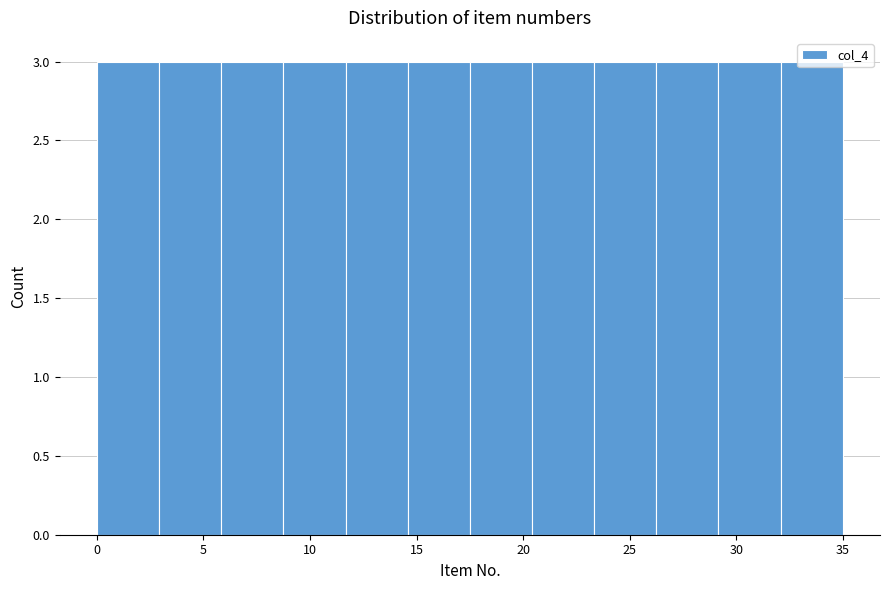

Reading left to right, list every bar in this chart as the range it spans on the x-axis followed by its height. Neither the bar edges nor the heights are printed on the chart, so give them approximately, as read against the axes.

0.0 to 3.0: 3
3.0 to 6.0: 3
6.0 to 9.0: 3
9.0 to 11.5: 3
11.5 to 14.5: 3
14.5 to 17.5: 3
17.5 to 20.5: 3
20.5 to 23.5: 3
23.5 to 26.5: 3
26.5 to 29.0: 3
29.0 to 32.0: 3
32.0 to 35.0: 3